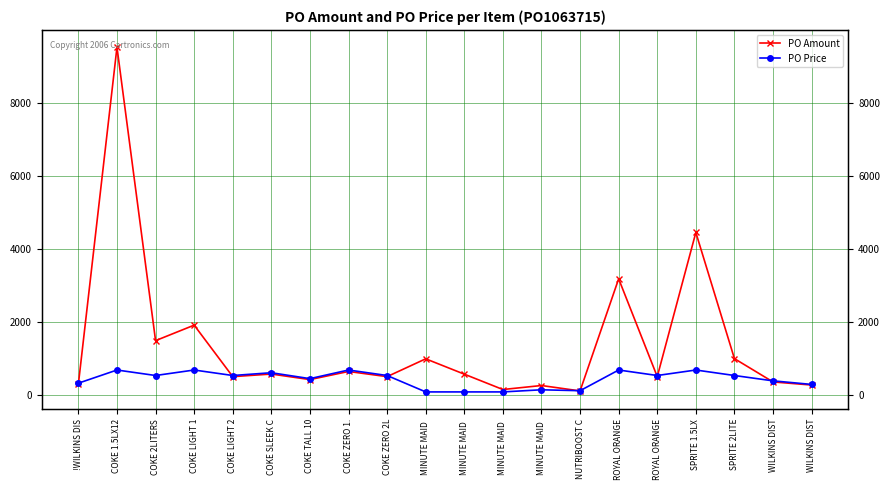

Which has a higher value, NUTRIBOOST C or SPRITE 2LITE?

SPRITE 2LITE